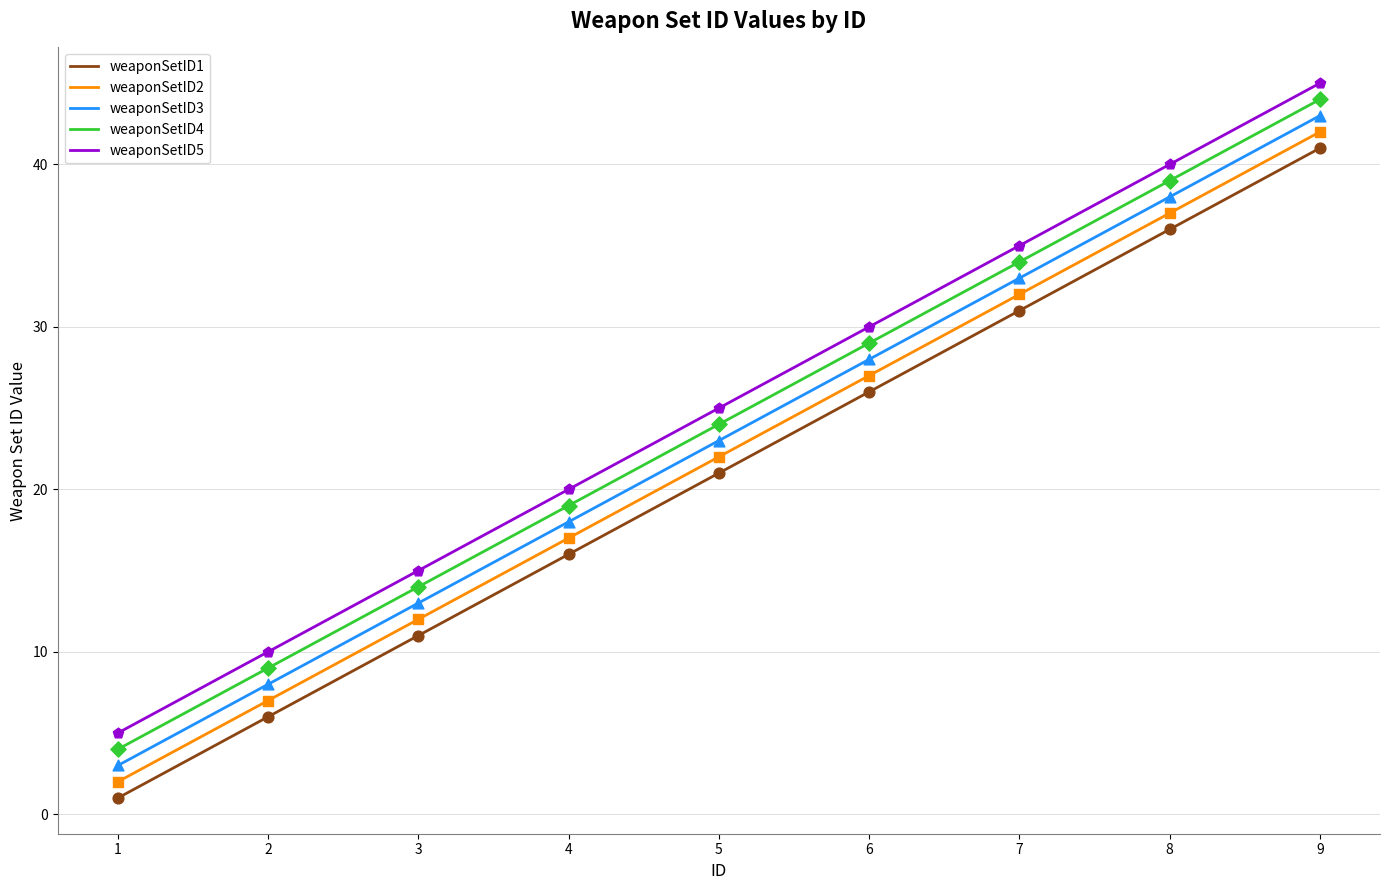

Is the value of weaponSetID1 at 3 greater than the value of weaponSetID2 at 3?

No